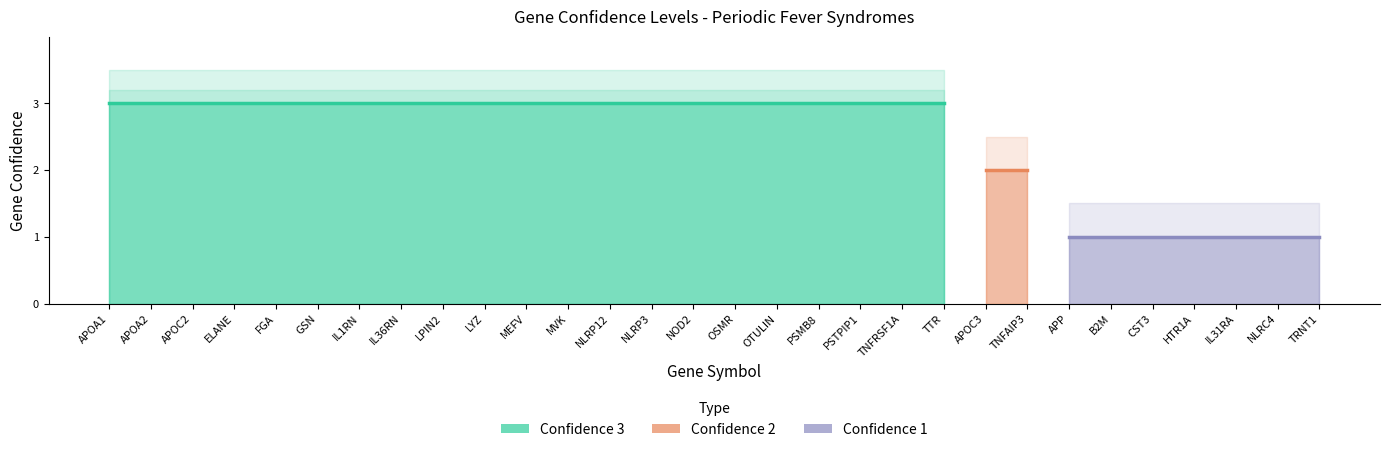

Which label corresponds to the smallest value in the chart?

APP